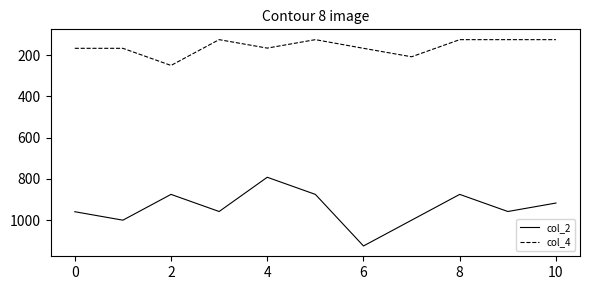

Which series has the largest range (max minus min)?

col_2